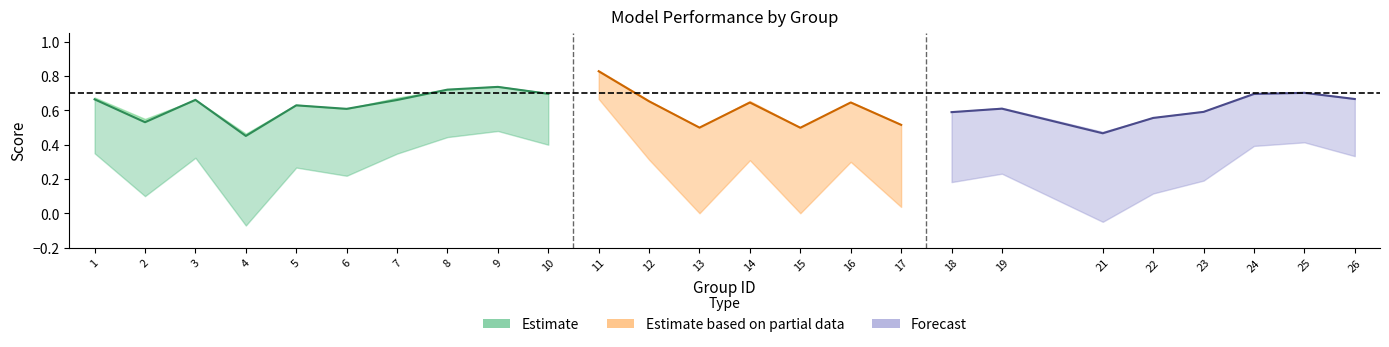

How many interior local valleys does the f1 series have?

8